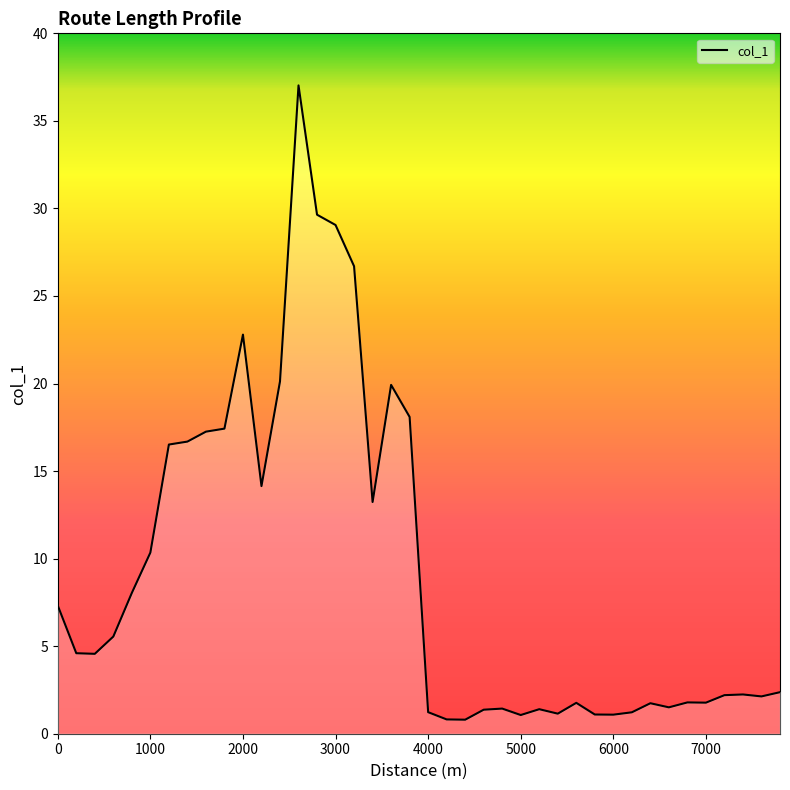

What is the difference between the maximum and minimum values?

36.2